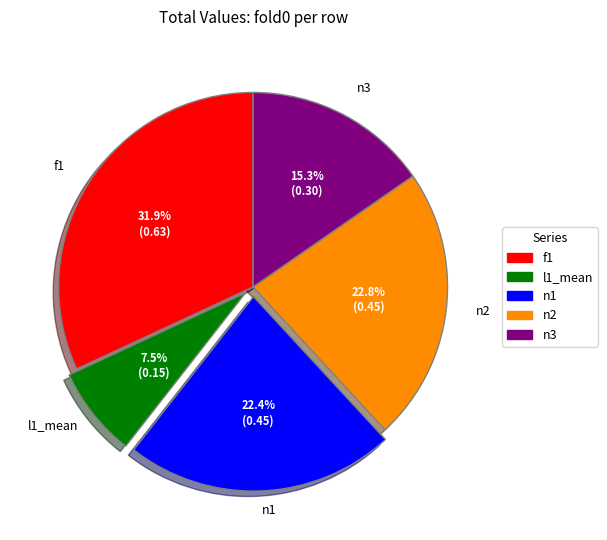

To the nearest percent, what percentage of the pie is n2?

23%